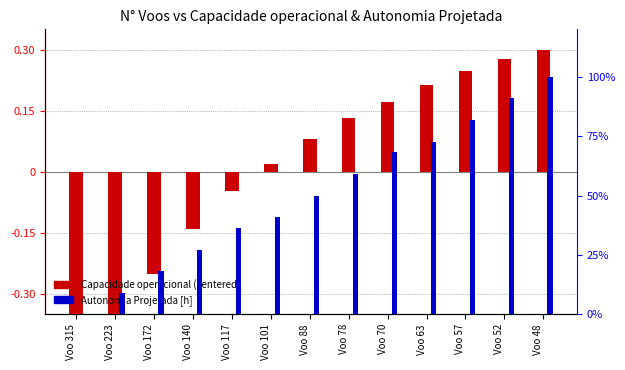

What is the total value across all series at Voo 315?

-0.6